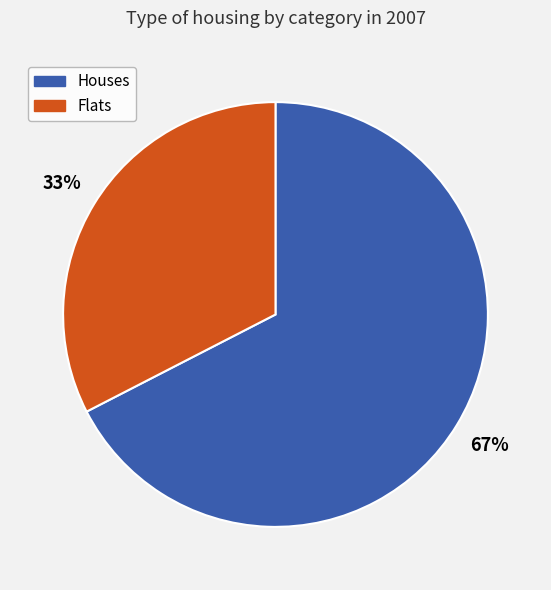

What is the ratio of the value at Flats to the value at Houses?

0.5